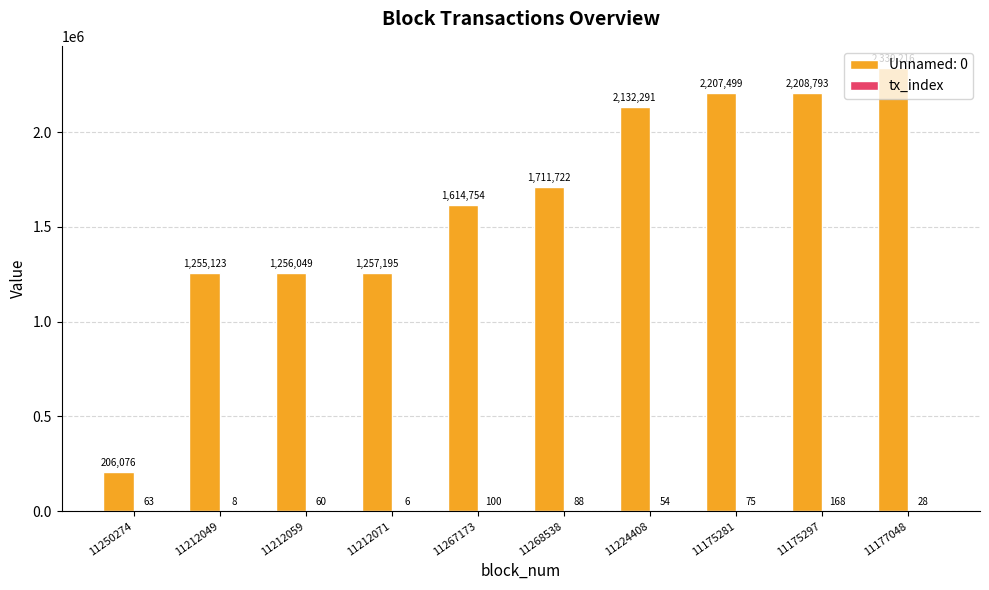

Read the Unnamed: 0 value at 11250274.

206076